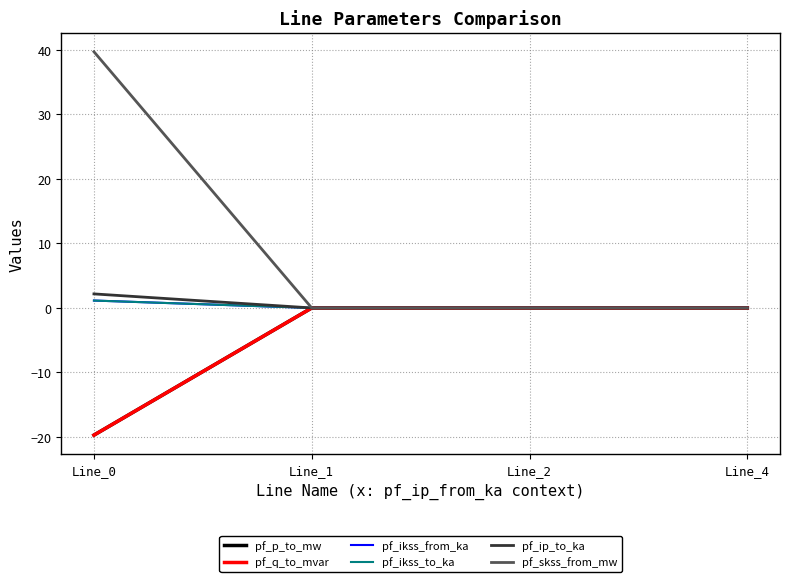

The pf_skss_from_mw series shows 70.6 at Line_0. True or false?

False